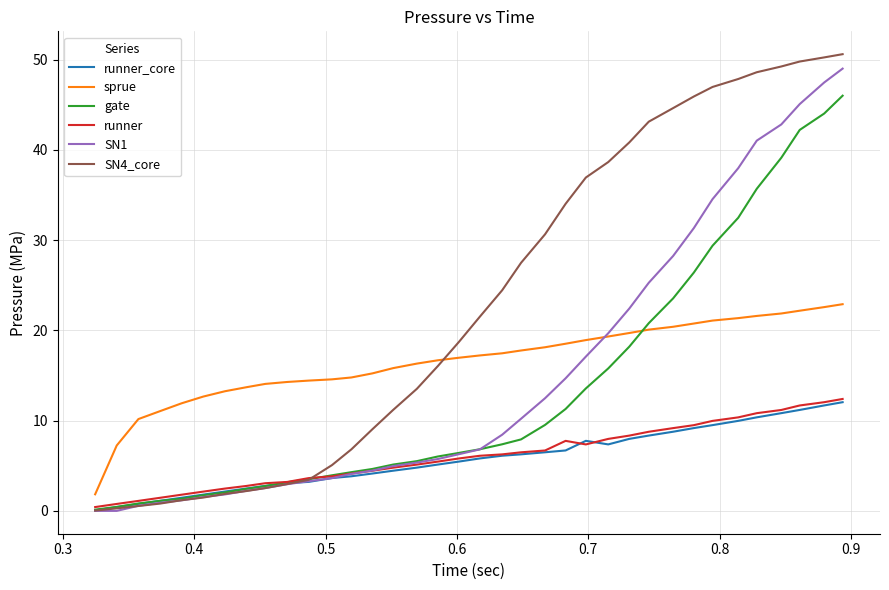

What is the greatest value displayed?

50.6